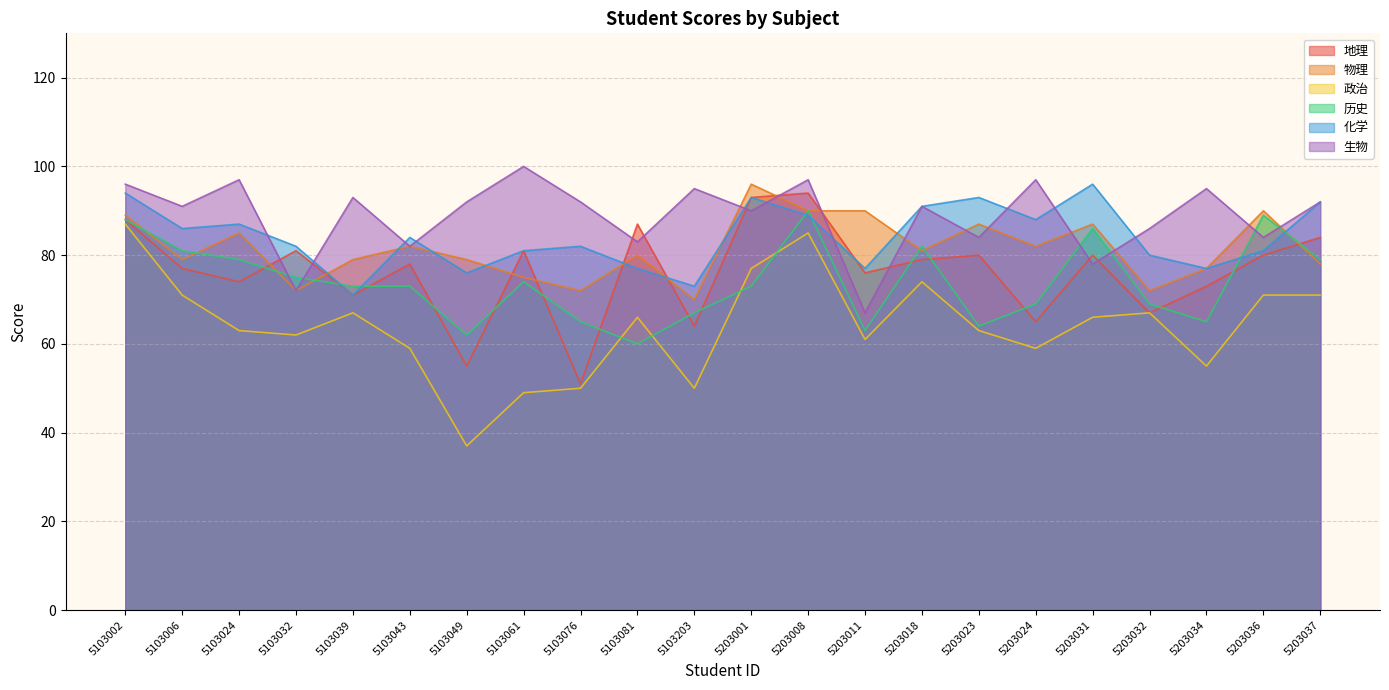

True or false: 生物 and 政治 cross at least once.

False